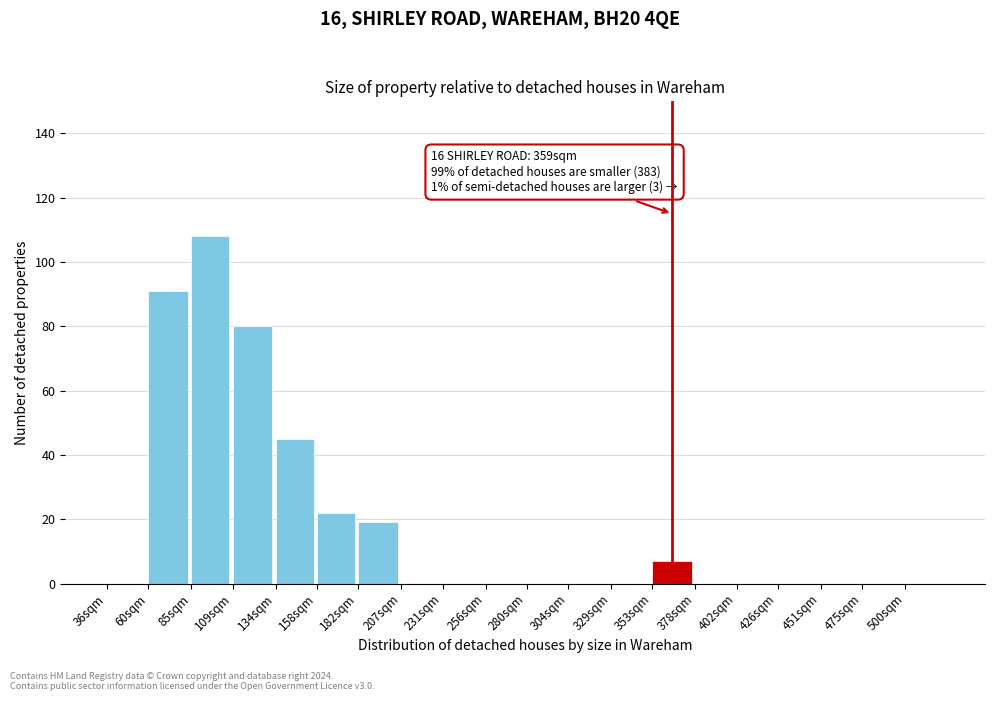

Reading left to right, extract all data points from this chart.

36sqm=0	60sqm=91	85sqm=108	109sqm=80	134sqm=45	158sqm=22	182sqm=19	207sqm=0	231sqm=0	256sqm=0	280sqm=0	304sqm=0	329sqm=0	353sqm=7	378sqm=0	402sqm=0	426sqm=0	451sqm=0	475sqm=0	500sqm=0